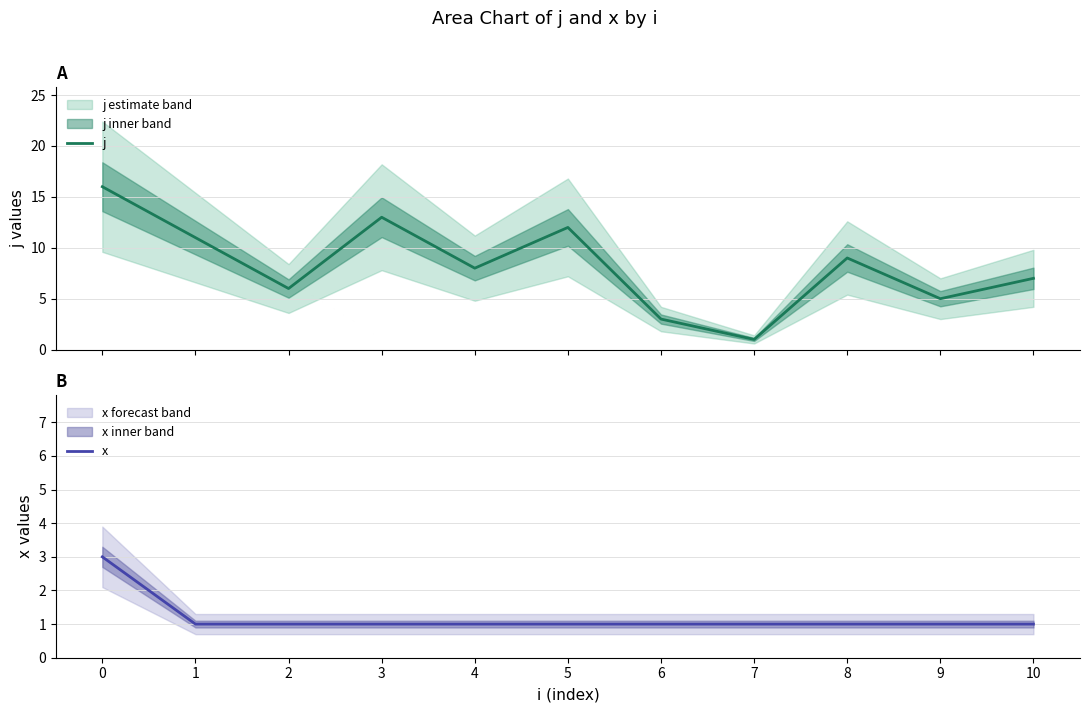

True or false: j and x cross at least once.

False